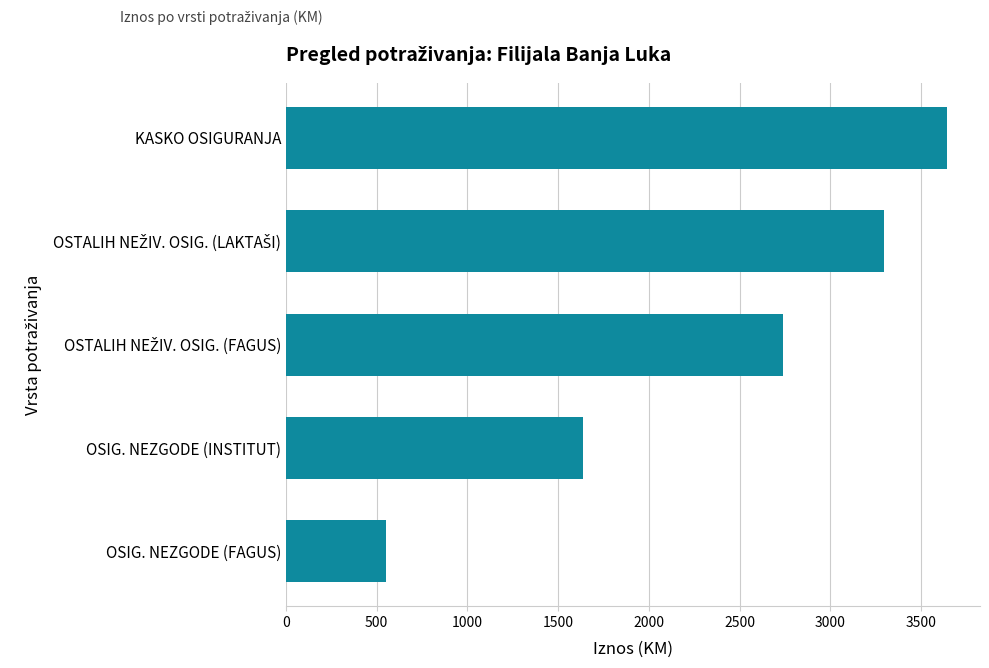

Which has a higher value, KASKO OSIGURANJA or OSIG. NEZGODE (FAGUS)?

KASKO OSIGURANJA